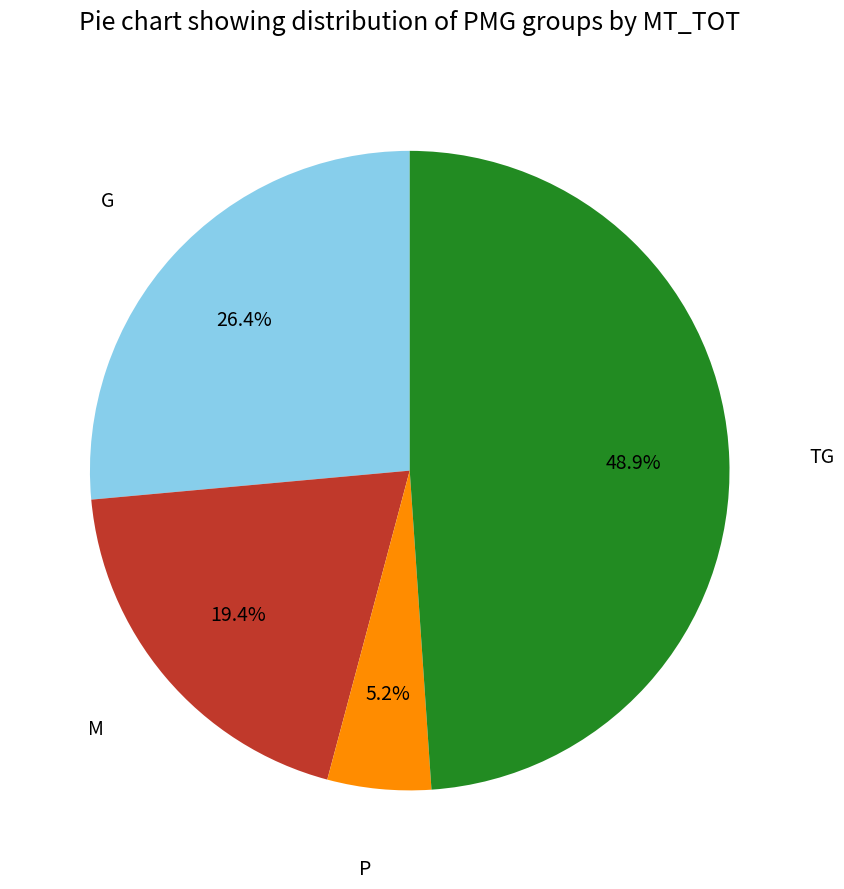

Is there a majority slice in this chart?

No